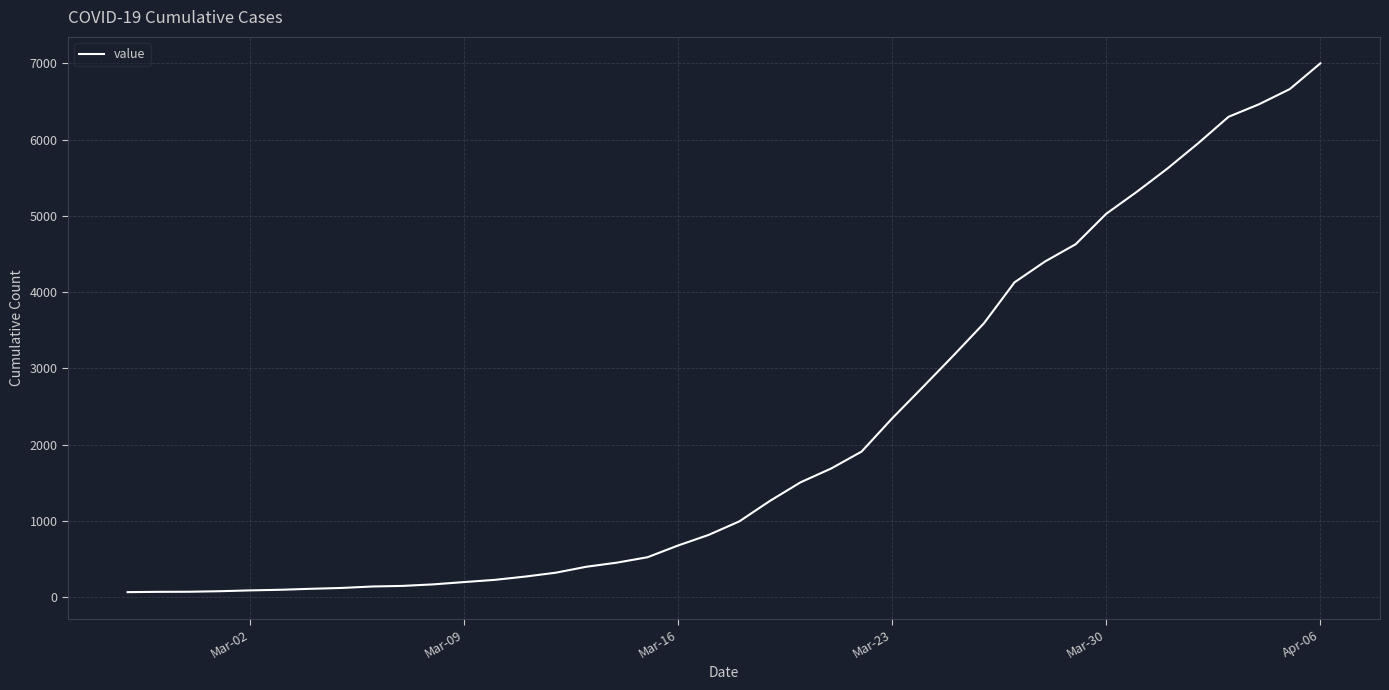

What is the greatest value displayed?

7001